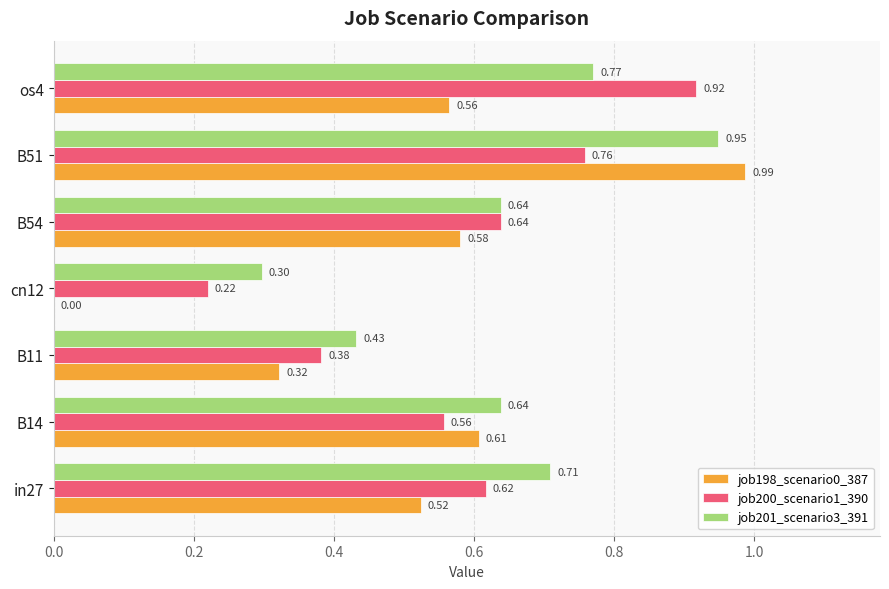

Is the value of job200_scenario1_390 at in27 greater than the value of job198_scenario0_387 at B14?

Yes